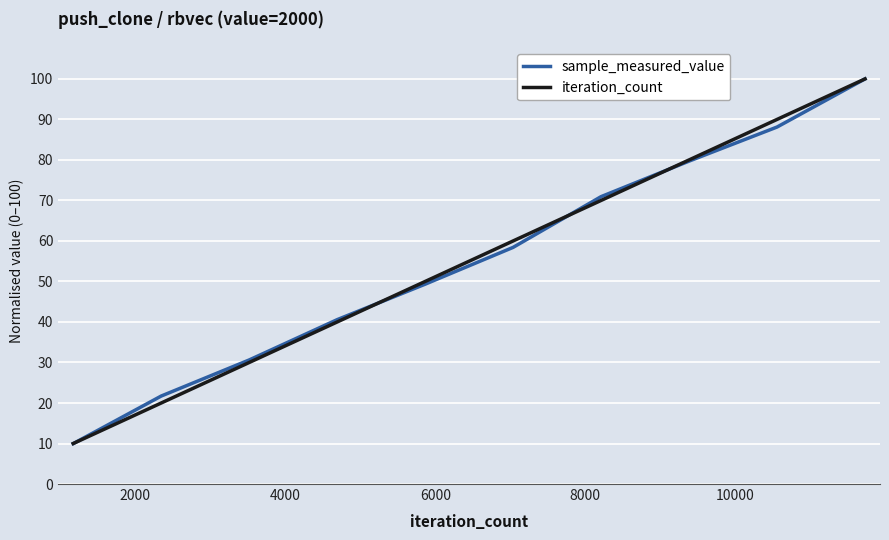

What is the highest value of the sample_measured_value series?

100.0